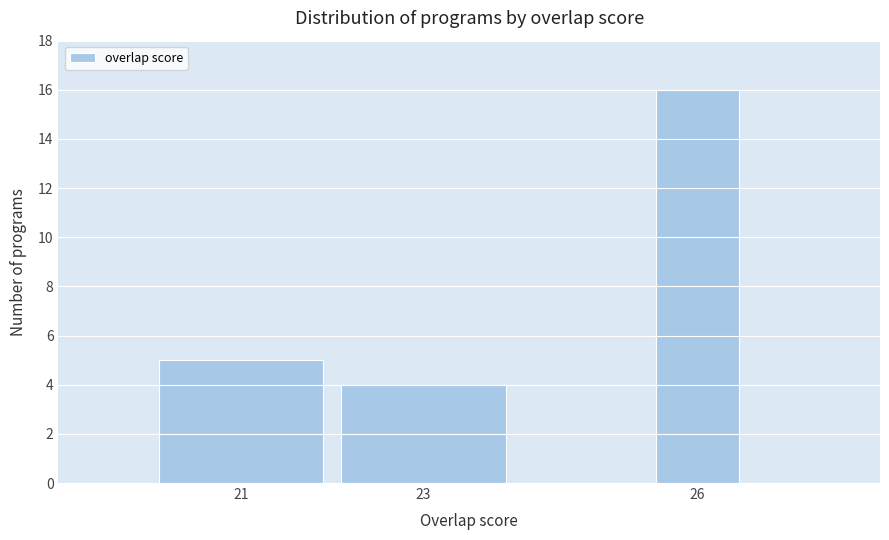

Reading left to right, transcribe all the data shown in this chart.

21=5	23=4	26=16